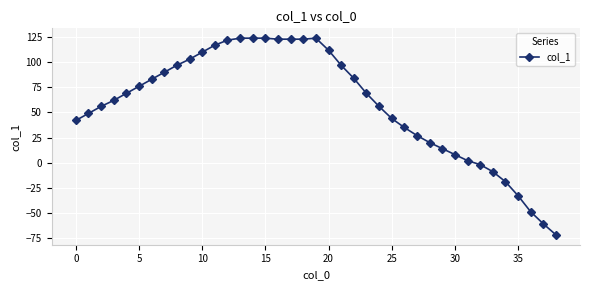

Reading left to right, what are all the values shown in this chart?

42	49	56	62	69	76	83	90	97	103	110	117	122	124	124	124	123	123	123	124	112	97	84	69	56	44	35	27	20	14	8	2	-2	-9	-19	-33	-49	-61	-72